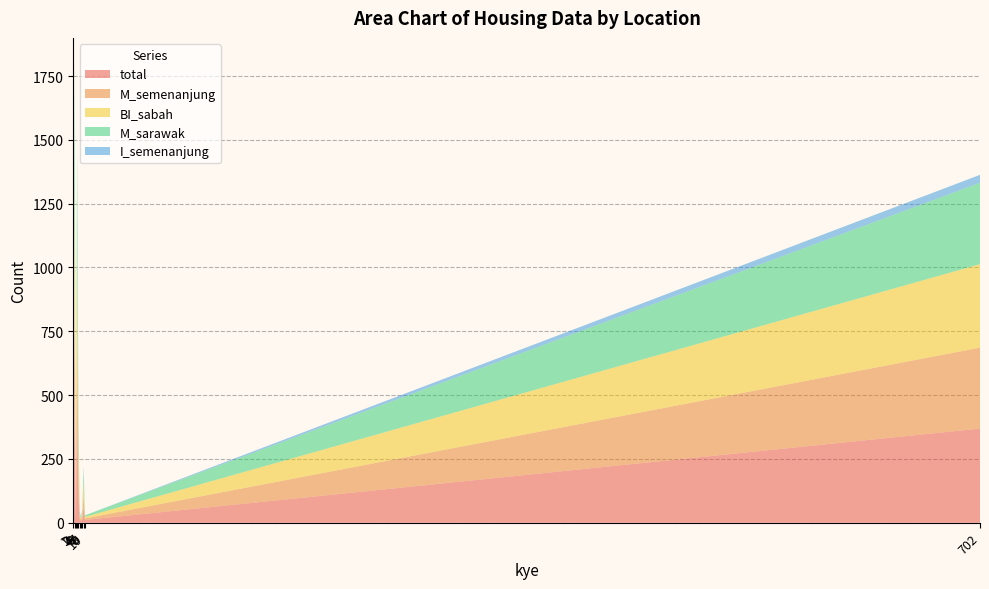

Reading left to right, what are all the values shown in this chart?

total: 1=81	2=456	3=6	4=399	5=101	6=14	7=8	8=14	9=59	10=11	702=369
M_semenanjung: 1=80	2=449	3=0	4=338	5=97	6=8	7=4	8=14	9=52	10=6	702=317
BI_sabah: 1=80	2=448	3=0	4=338	5=97	6=8	7=4	8=14	9=52	10=6	702=327
M_sarawak: 1=80	2=449	3=0	4=338	5=97	6=8	7=4	8=14	9=52	10=6	702=319
I_semenanjung: 1=1	2=7	3=6	4=57	5=4	6=5	7=3	8=0	9=7	10=0	702=31